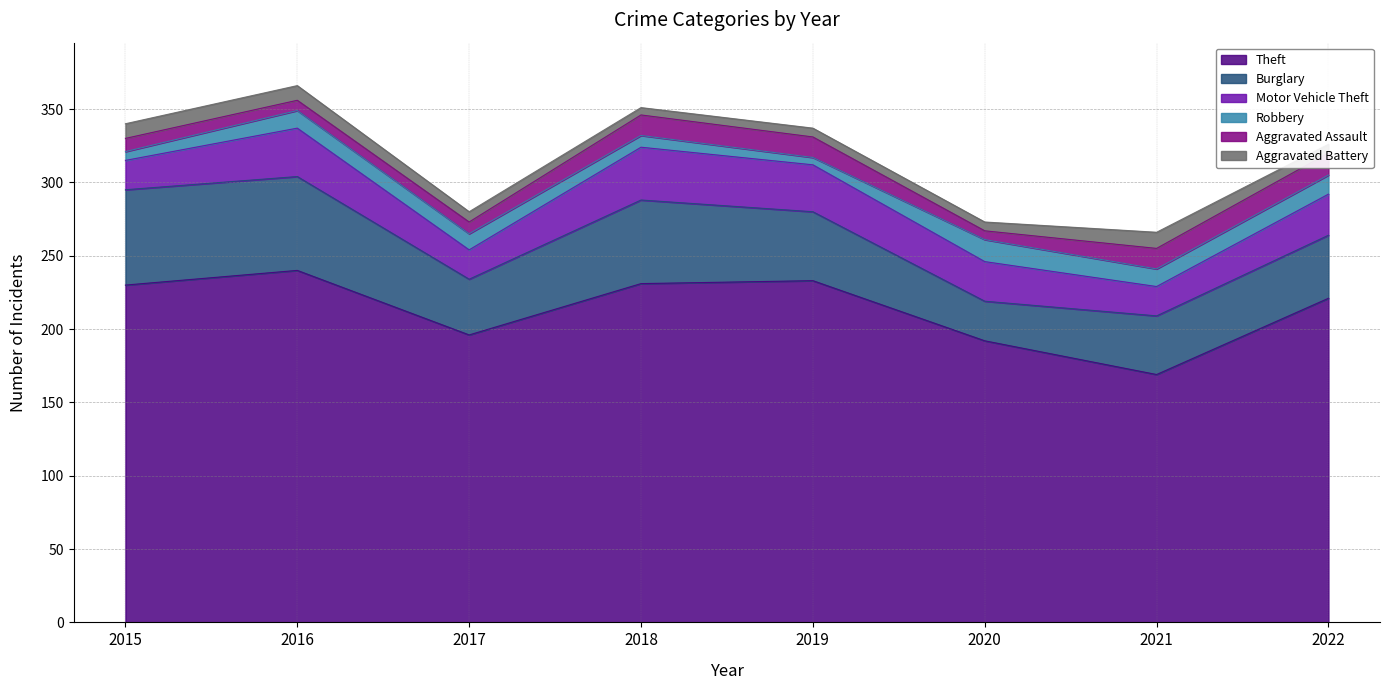

List the series in order of their peak value, highest first.

Theft, Burglary, Motor Vehicle Theft, Robbery, Aggravated Assault, Aggravated Battery